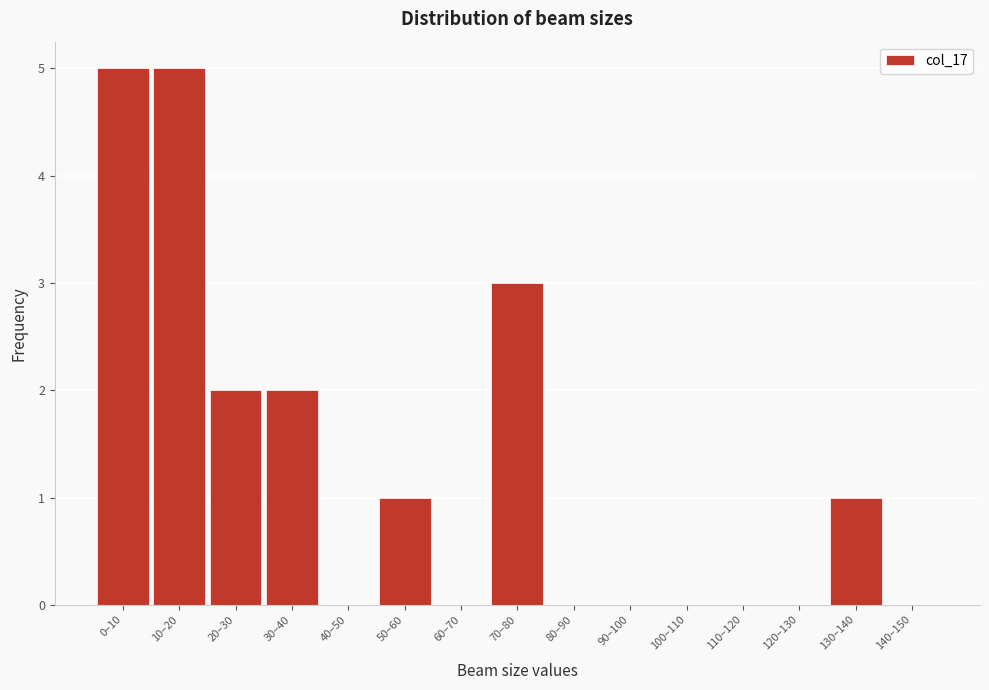

Reading left to right, transcribe all the data shown in this chart.

0–10=5	10–20=5	20–30=2	30–40=2	40–50=0	50–60=1	60–70=0	70–80=3	80–90=0	90–100=0	100–110=0	110–120=0	120–130=0	130–140=1	140–150=0